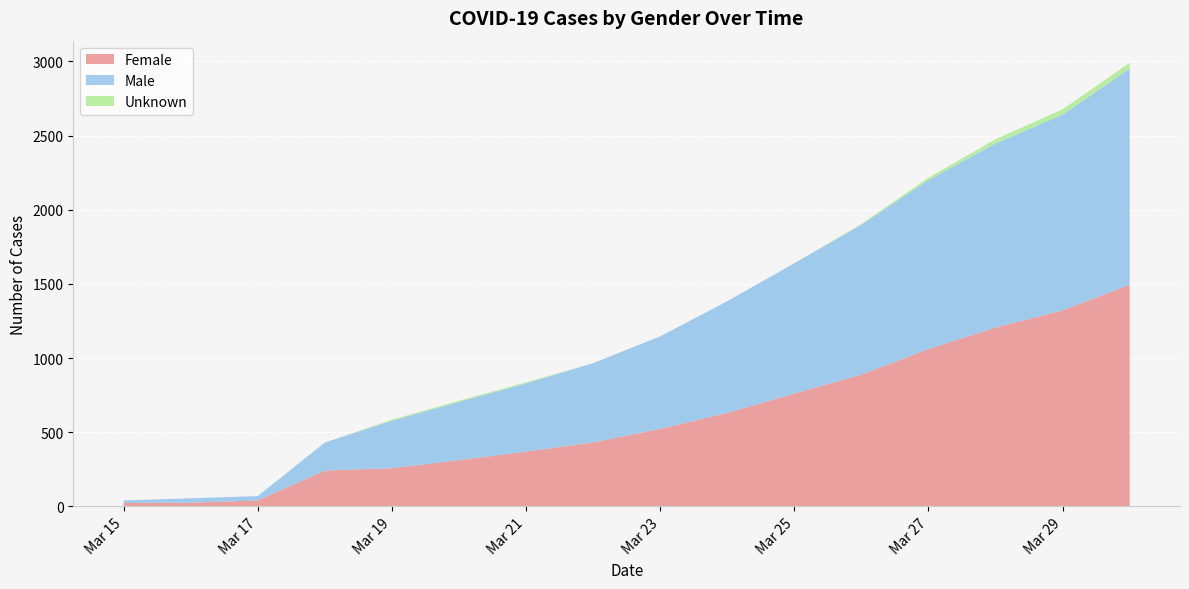

Reading right to left, list all the values displayed in this chart.

Female: 1494	1321	1206	1060	888	760	630	522	431	369	311	257	241	40	24	23
Male: 1457	1320	1240	1140	1010	879	753	624	534	460	393	320	189	29	30	17
Unknown: 39	36	29	16	6	0	0	0	0	7	8	7	0	0	0	0